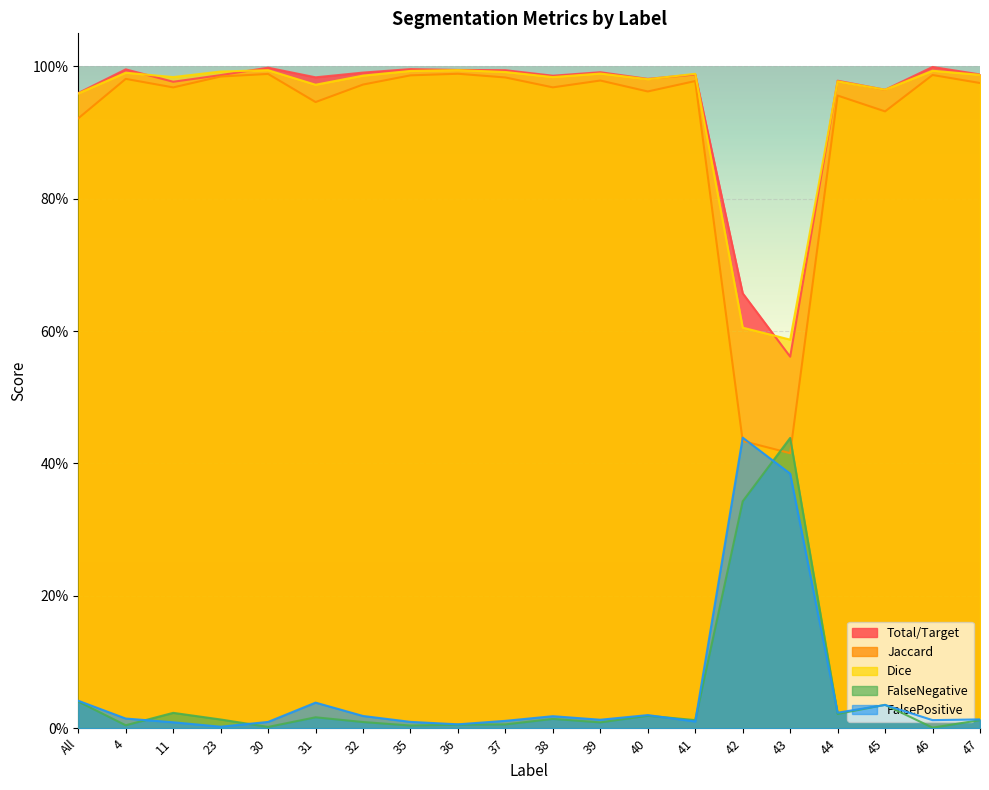

What is the total value across all series at 40?

3.0